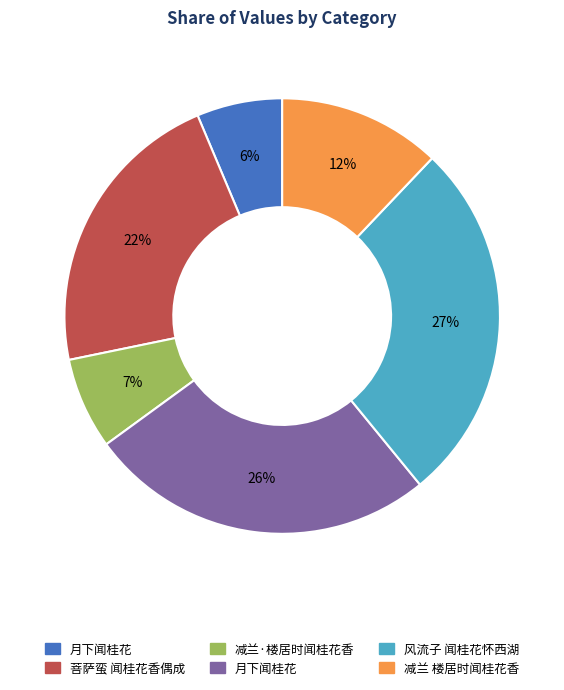

To the nearest percent, what is the difference between the largest and smallest slice percentages?

21%